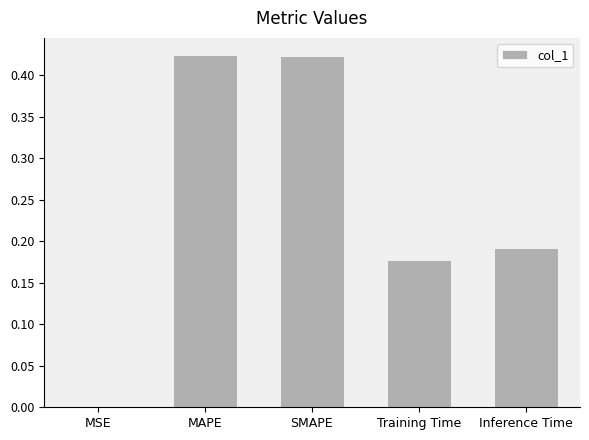

Between SMAPE and Inference Time, which is larger?

SMAPE